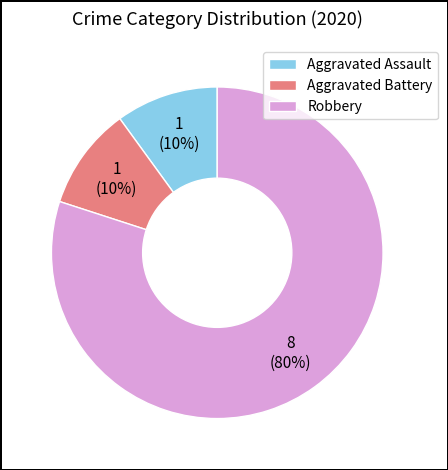

To the nearest percent, what percentage of the pie is Aggravated Assault?

10%